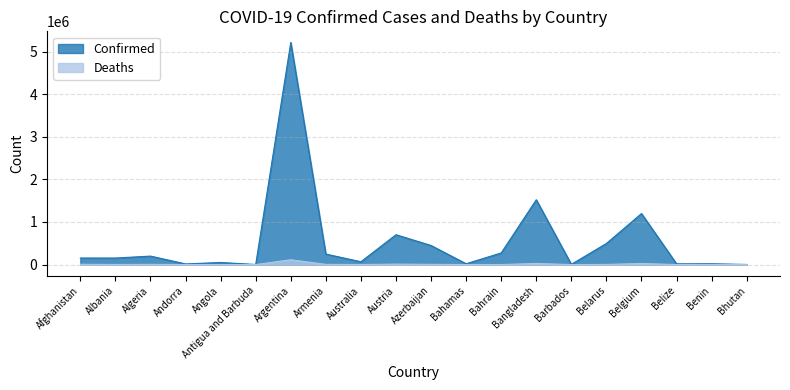

Reading right to left, extract all data points from this chart.

Confirmed: 2596	19106	17119	1198503	495578	5573	1522302	273366	19035	447725	701216	66644	246410	5215332	1974	49114	15070	198962	153318	153736
Deaths: 3	141	369	25428	3871	51	26736	1388	453	5920	10815	1060	4954	112962	47	1299	130	5489	2528	7151